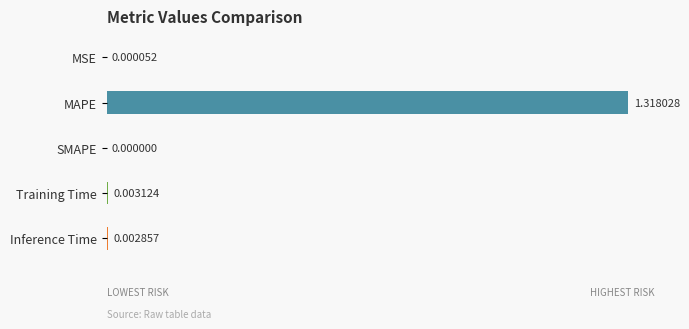

Between Training Time and MAPE, which is larger?

MAPE